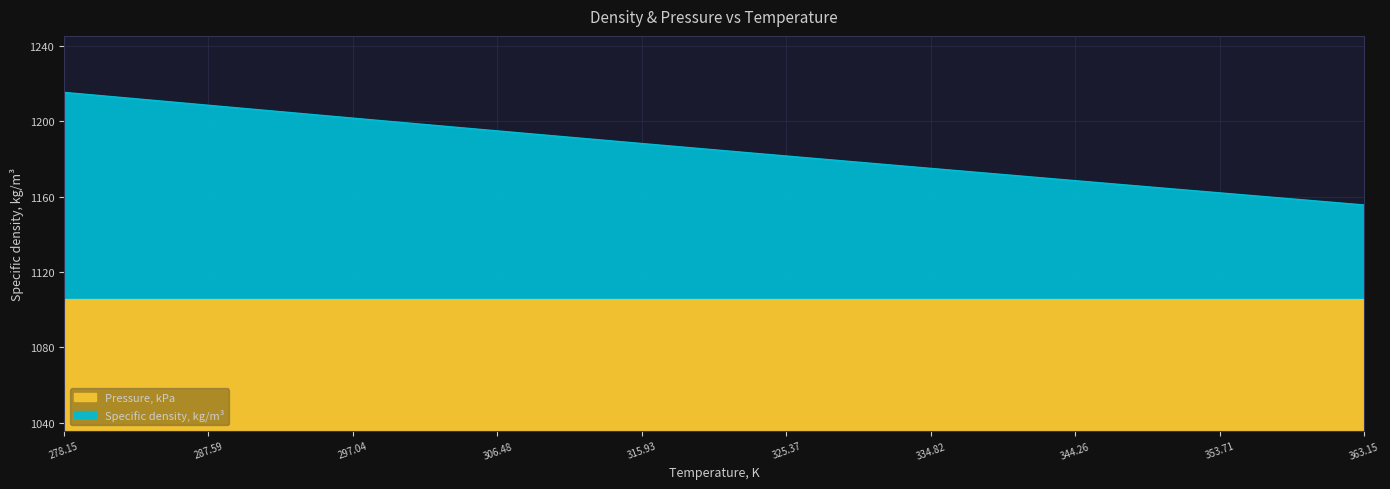

Does the chart display data point markers on the line(s)?

No